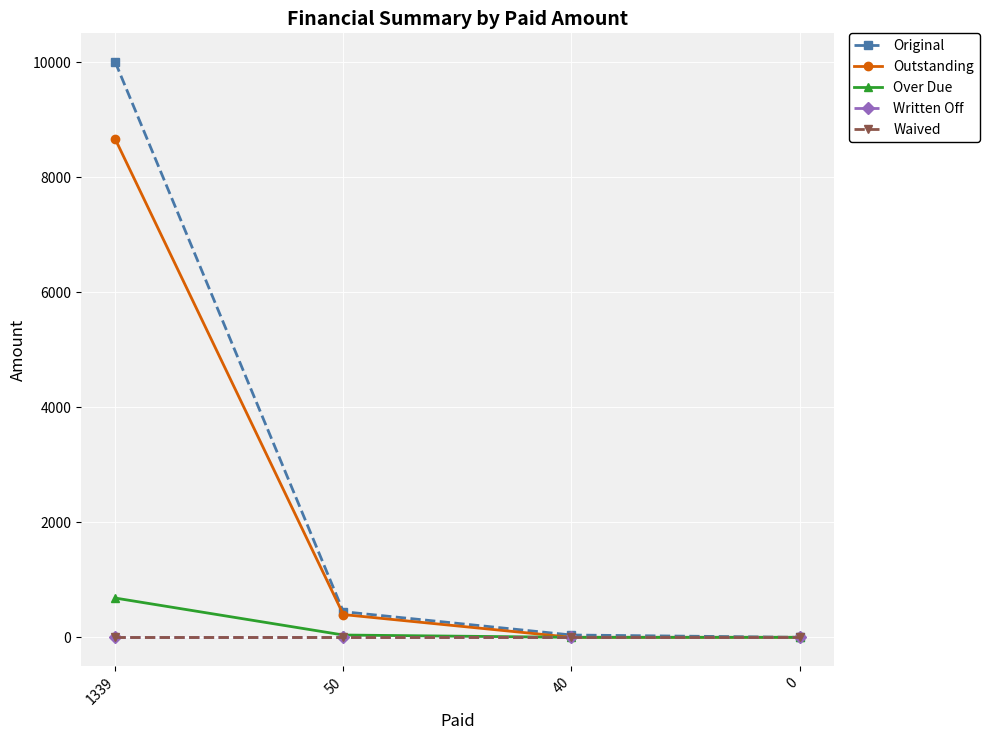

Between 1339 and 50, which series saw the biggest shift?

Original